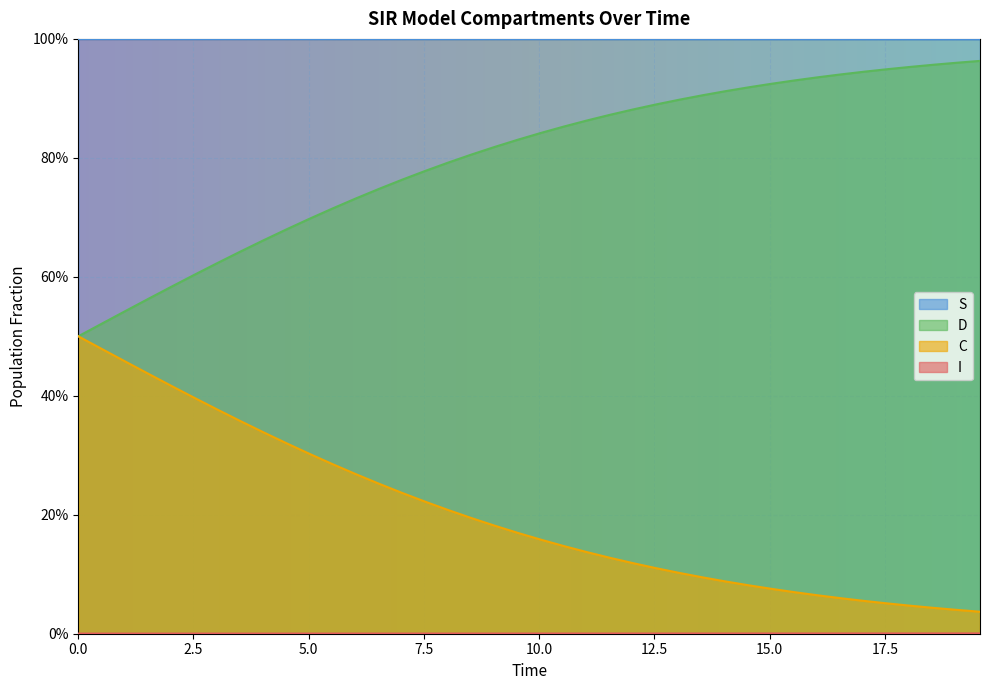

True or false: C has more than 1 interior local peaks.

False